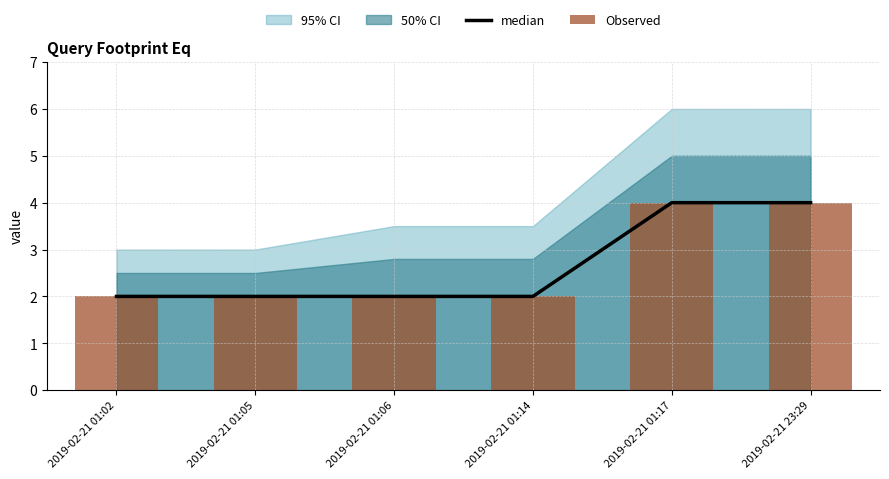

Rank the categories by Observed value from highest to lowest.

2019-02-21 01:17, 2019-02-21 23:29, 2019-02-21 01:02, 2019-02-21 01:05, 2019-02-21 01:06, 2019-02-21 01:14